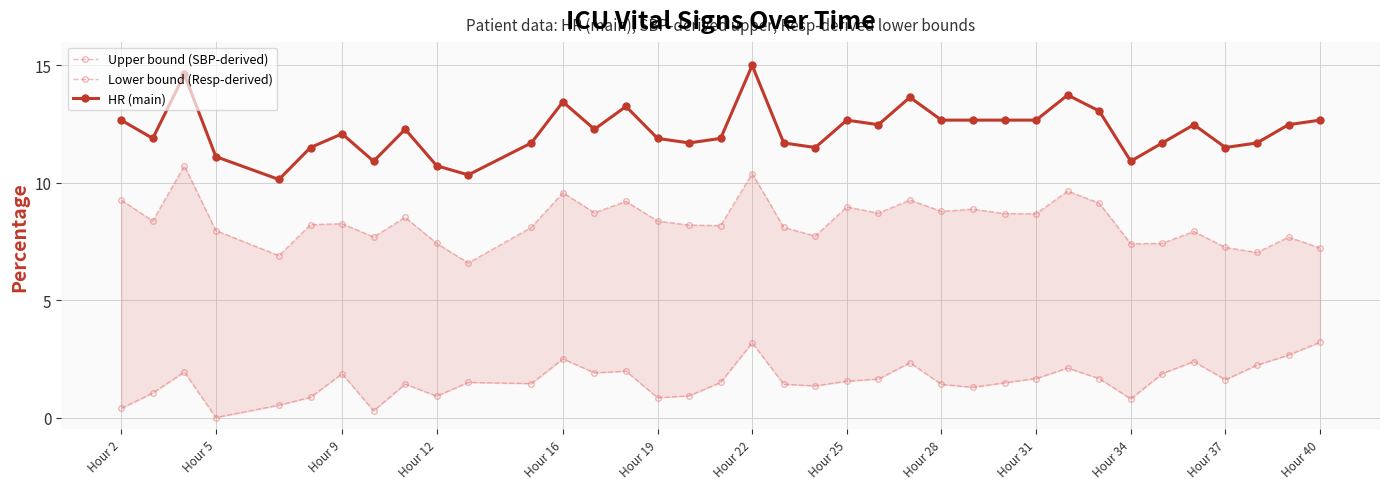

Reading right to left, list all the values displayed in this chart.

Upper bound (SBP-derived): 3.2	2.7	2.2	1.6	2.4	1.9	0.8	1.7	2.1	1.7	1.5	1.3	1.4	2.3	1.6	1.5	1.3	1.4	3.2	1.5	0.9	0.8	2.0	1.9	2.5	1.4	1.5	0.9	1.4	0.3	1.9	0.9	0.5	0.0	1.9	1.0	0.4
Lower bound (Resp-derived): 7.2	7.7	7.0	7.2	7.9	7.4	7.4	9.1	9.6	8.7	8.7	8.9	8.8	9.3	8.7	9.0	7.7	8.1	10.4	8.2	8.2	8.4	9.2	8.7	9.6	8.1	6.6	7.4	8.5	7.7	8.3	8.2	6.9	8.0	10.7	8.4	9.3
HR (main): 12.7	12.5	11.7	11.5	12.5	11.7	10.9	13.1	13.7	12.7	12.7	12.7	12.7	13.6	12.5	12.7	11.5	11.7	15.0	11.9	11.7	11.9	13.3	12.3	13.4	11.7	10.3	10.7	12.3	10.9	12.1	11.5	10.1	11.1	14.6	11.9	12.7